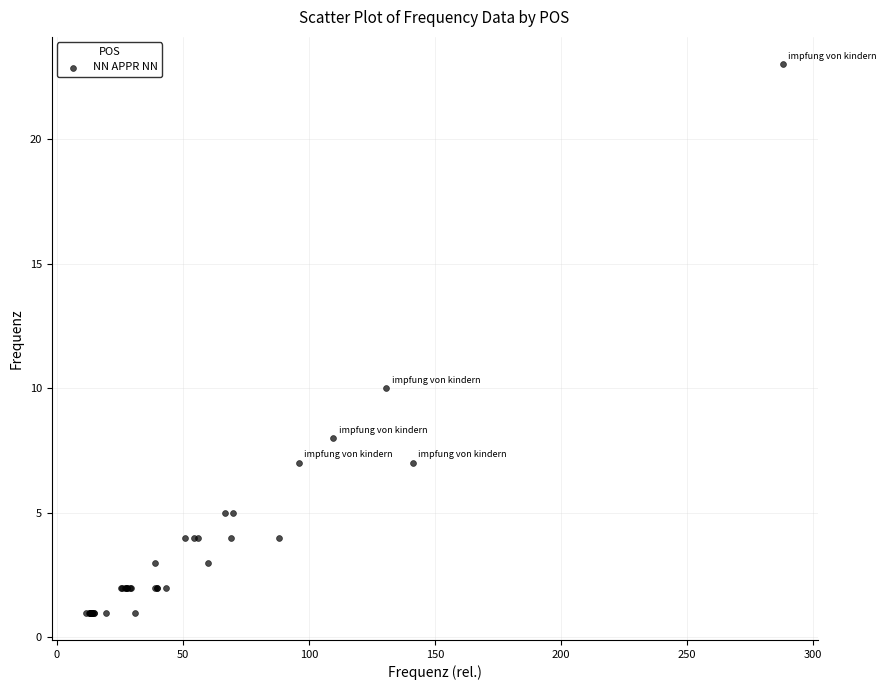

What Y value in the scatter plot is closest to 12?

10